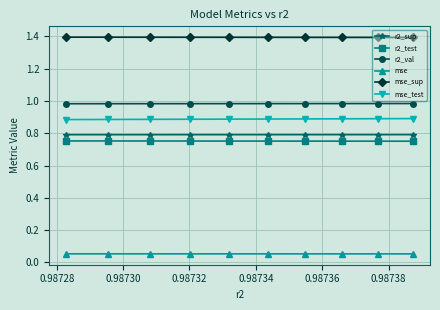

What is the maximum value shown in the chart?

1.4